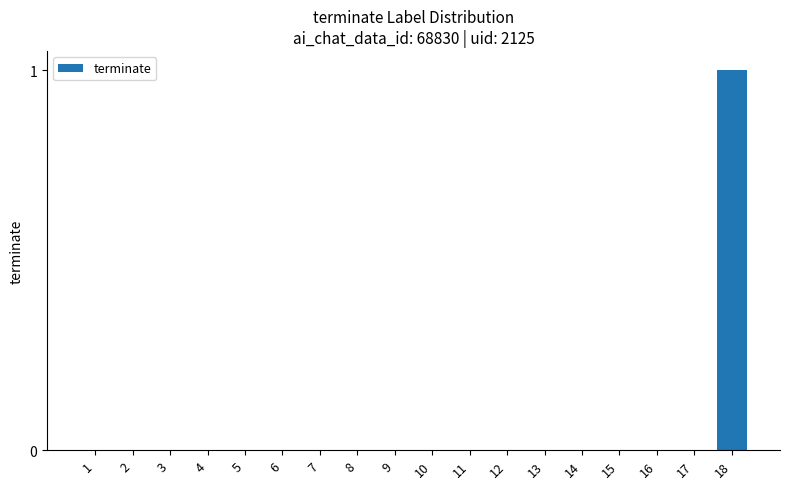

The value at 7 is 0. True or false?

True